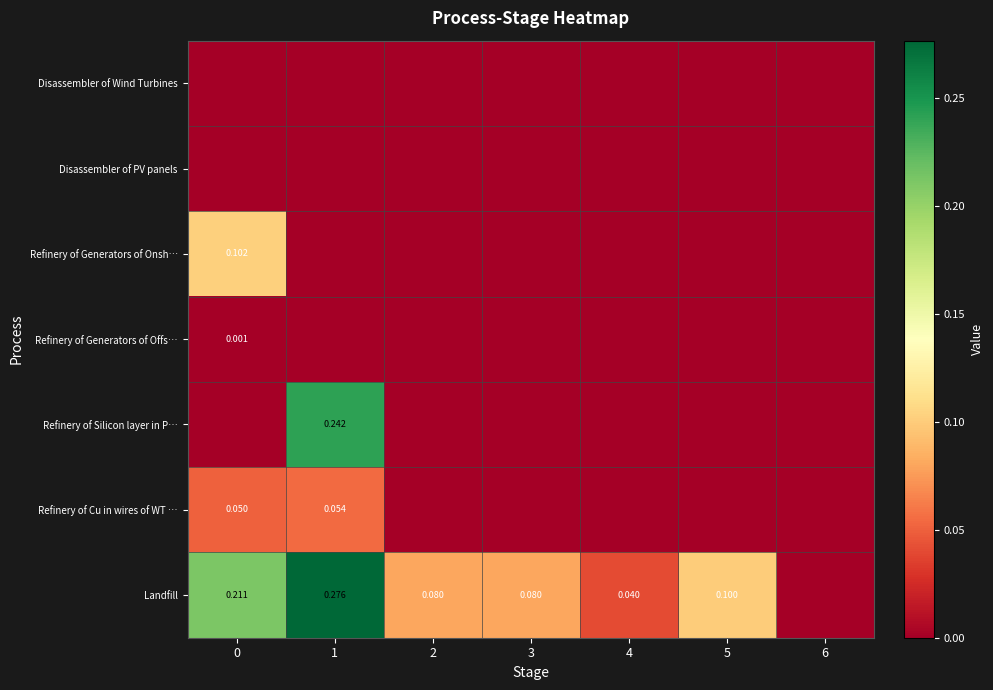

Is the value of Refinery of Generators of Offs… at 0 greater than the value of Landfill at 0?

No